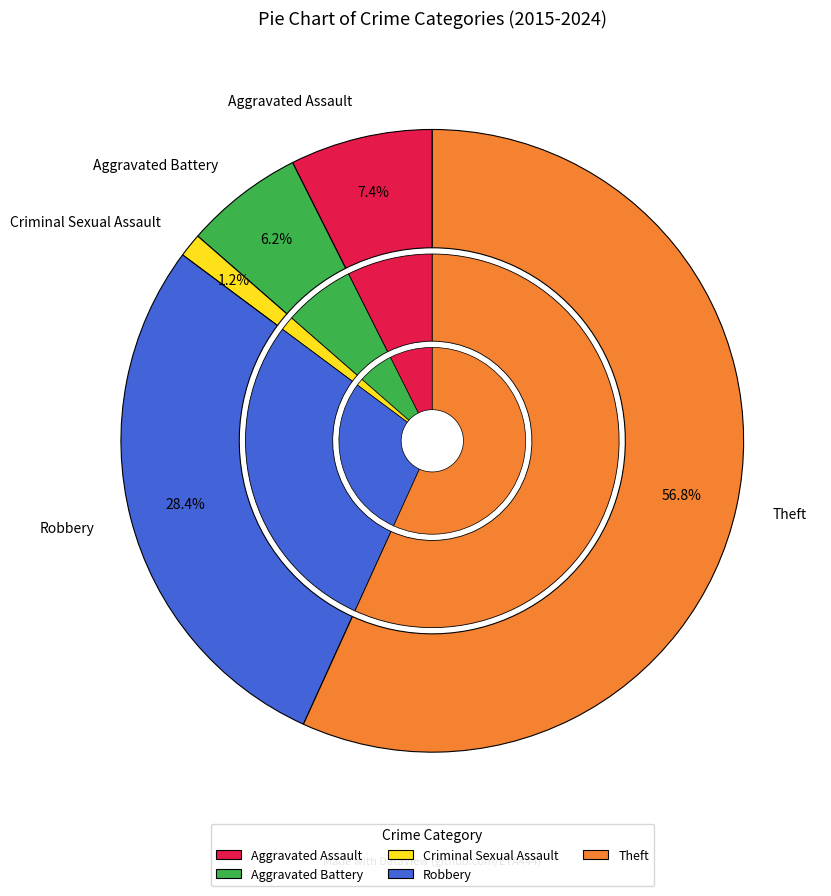

To the nearest percent, what is the difference between the largest and smallest slice percentages?

56%